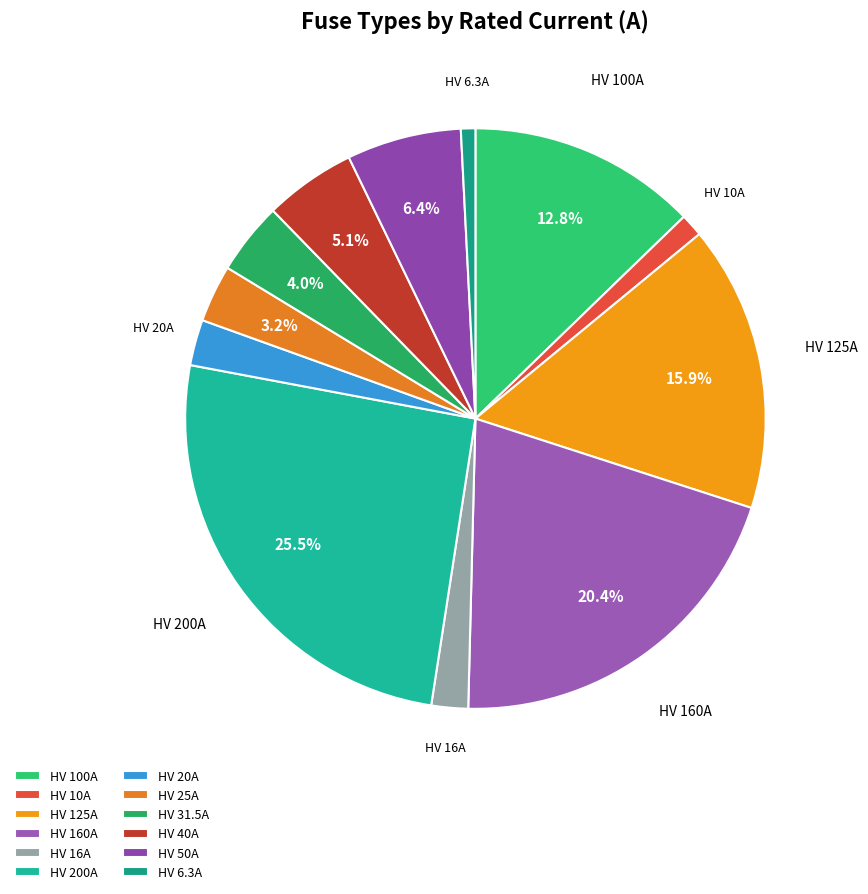

Combined, what portion of the pie is HV 10A and HV 16A?

3.3%